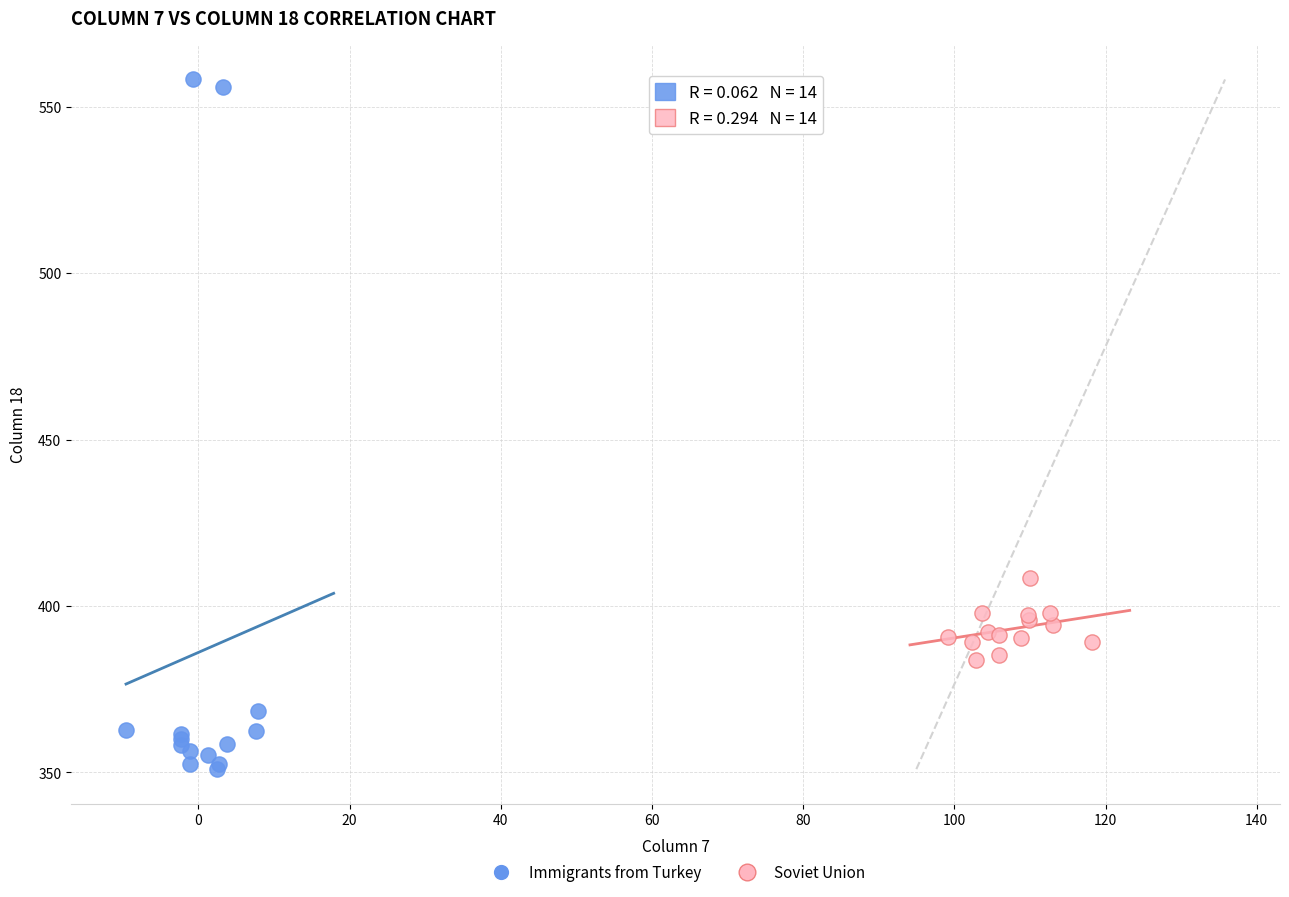

Which series reaches the minimum Y coordinate?

Immigrants from Turkey